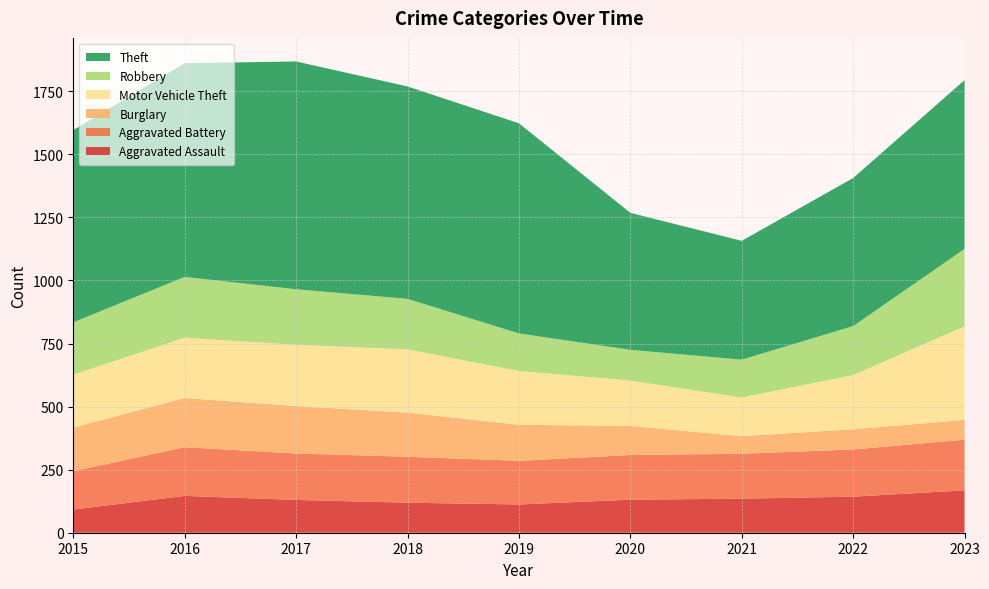

Reading left to right, list all the values displayed in this chart.

Aggravated Assault: 2015=92	2016=146	2017=130	2018=119	2019=112	2020=131	2021=135	2022=143	2023=168
Aggravated Battery: 2015=152	2016=193	2017=184	2018=182	2019=173	2020=177	2021=178	2022=187	2023=201
Burglary: 2015=173	2016=195	2017=188	2018=175	2019=143	2020=115	2021=70	2022=80	2023=78
Motor Vehicle Theft: 2015=210	2016=239	2017=243	2018=251	2019=213	2020=180	2021=153	2022=215	2023=371
Robbery: 2015=207	2016=241	2017=220	2018=200	2019=149	2020=122	2021=150	2022=194	2023=307
Theft: 2015=762	2016=847	2017=903	2018=842	2019=833	2020=543	2021=471	2022=587	2023=669